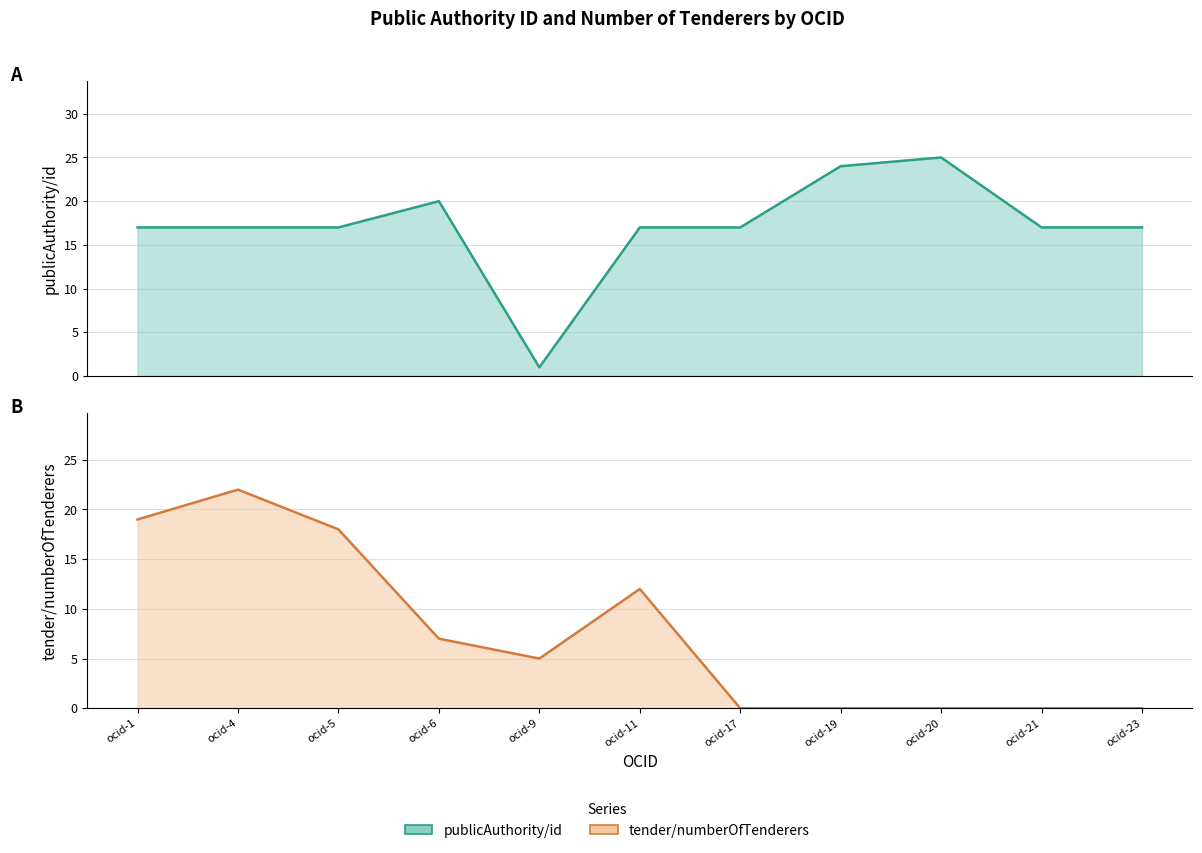

True or false: publicAuthority/id and tender/numberOfTenderers cross at least once.

True